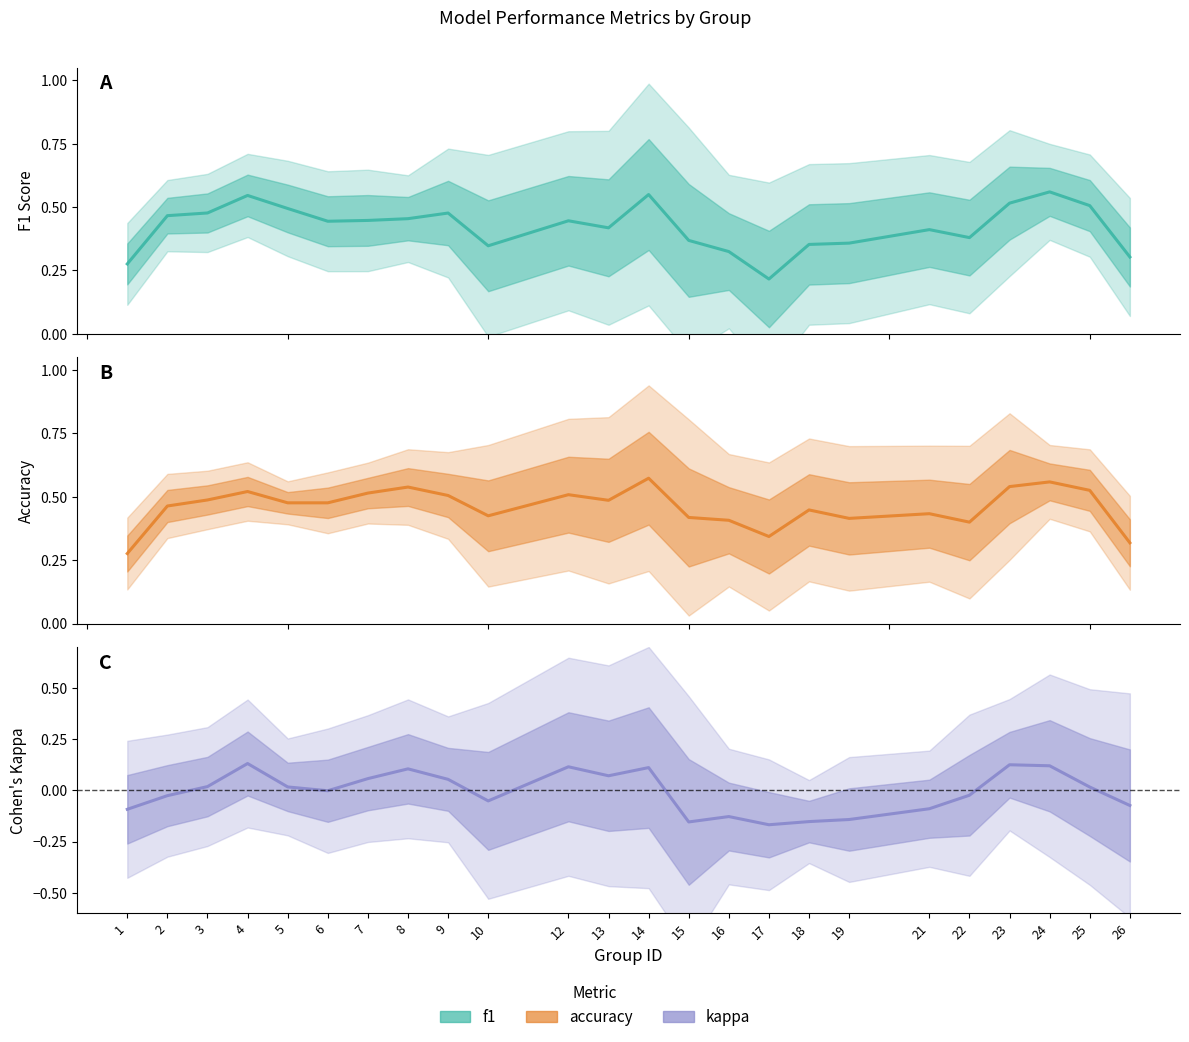

True or false: accuracy and kappa cross at least once.

False